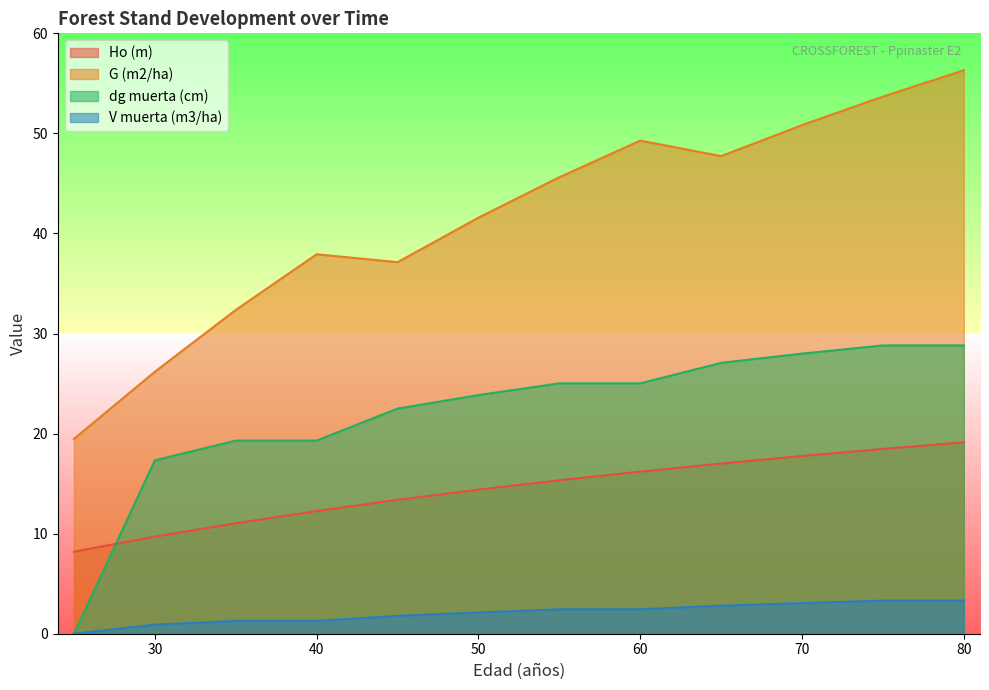

Reading left to right, what are all the values shown in this chart?

Ho (m): 8.2	9.7	11.0	12.3	13.4	14.4	15.3	16.2	17.0	17.8	18.5	19.1
G (m2/ha): 19.5	26.2	32.4	37.9	37.1	41.6	45.6	49.3	47.7	50.8	53.7	56.3
dg muerta (cm): 0.0	17.3	19.3	19.3	22.5	23.9	25.0	25.0	27.1	28.0	28.8	28.8
V muerta (m3/ha): 0.0	0.9	1.3	1.3	1.8	2.1	2.4	2.4	2.8	3.1	3.3	3.3